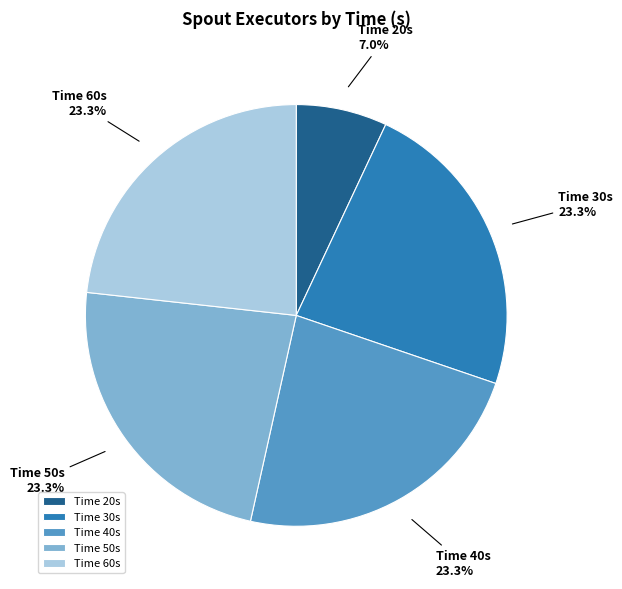

Which slice is the smallest?

Time 20s